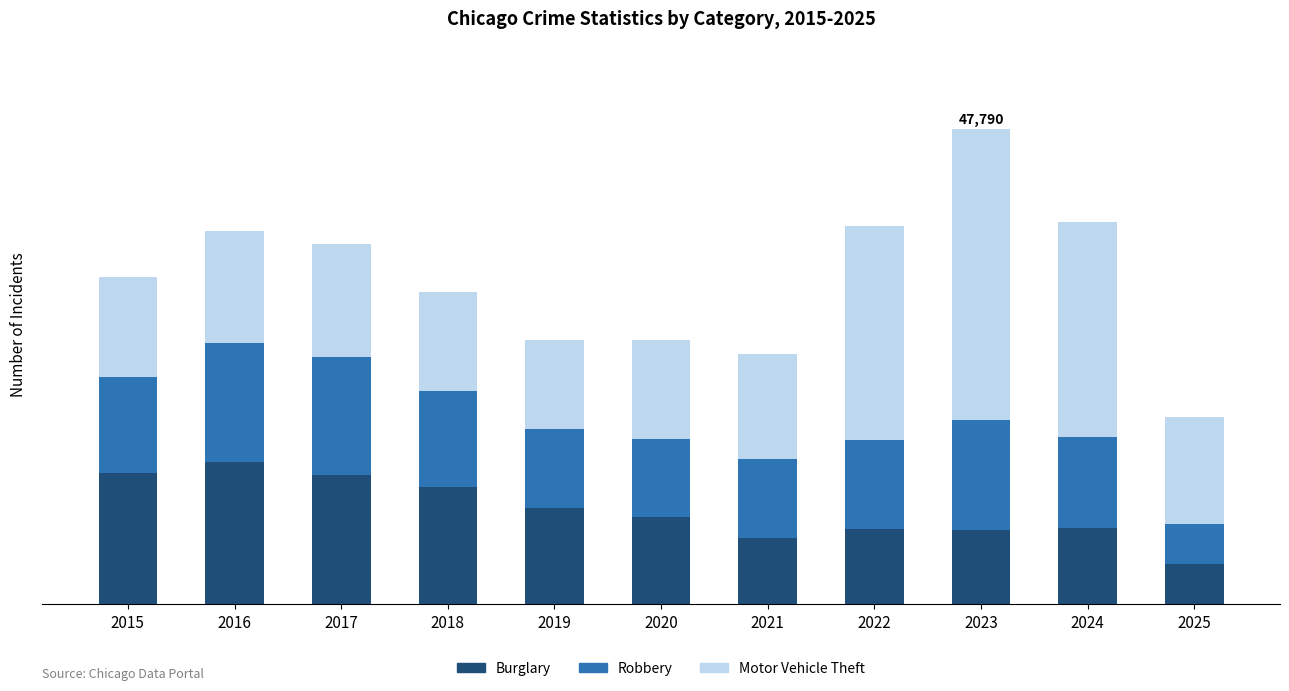

What are all the series names shown in the legend?

Burglary, Robbery, Motor Vehicle Theft